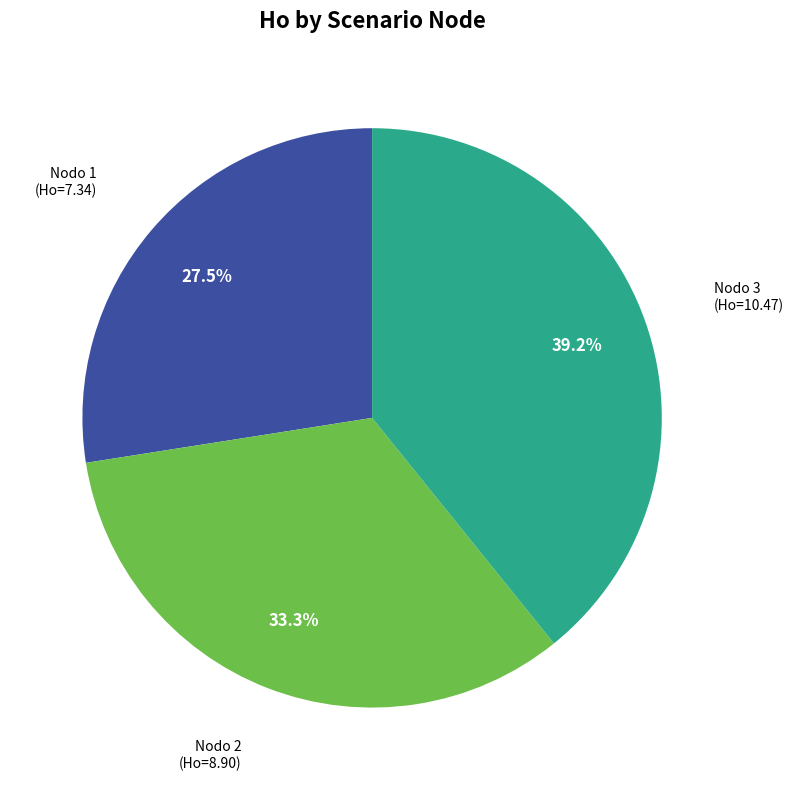

Is there any slice that represents more than half of the pie?

No